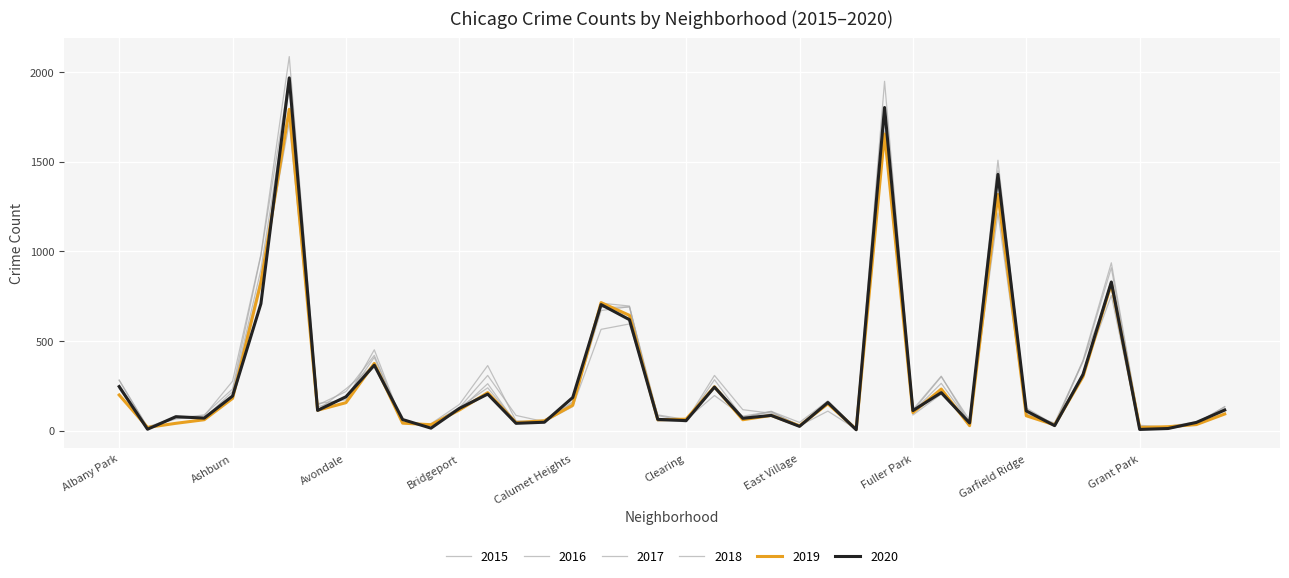

Is this an area chart (filled region under the line)?

No